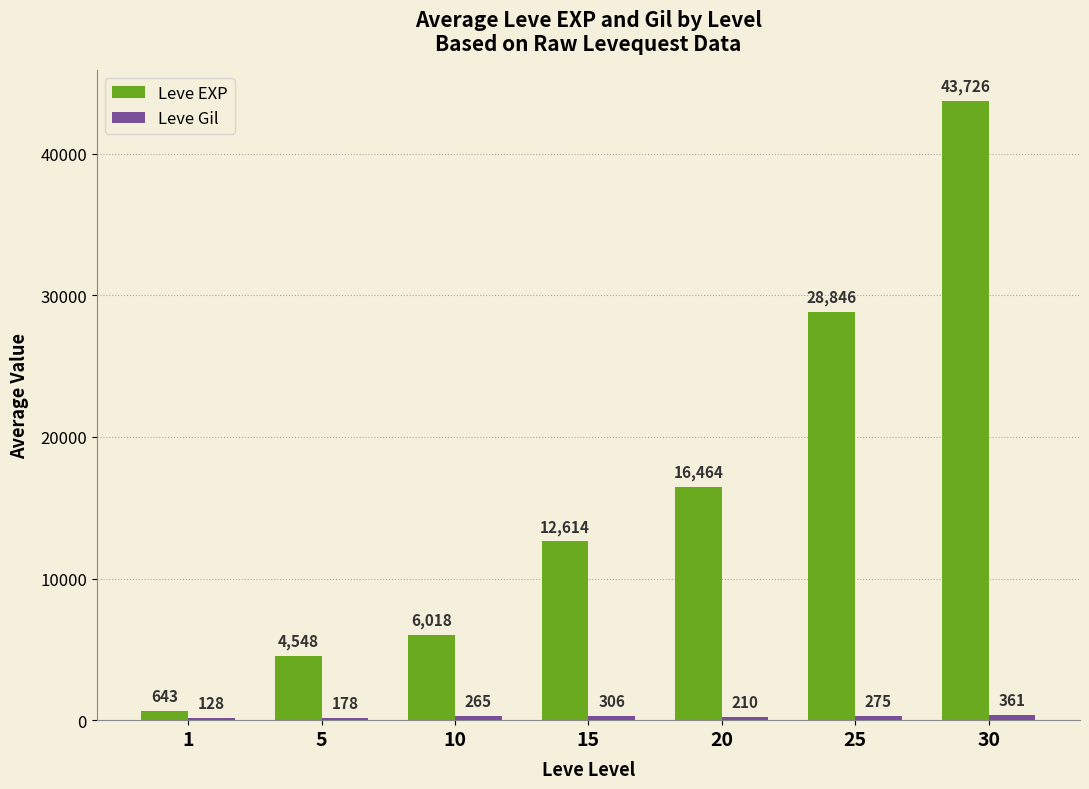

What is the total value across all series at 15?

12920